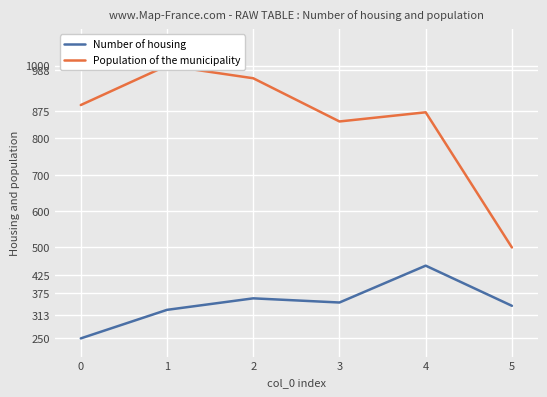

What is the difference between the second highest and second lowest values in the Number of housing series?

31.6